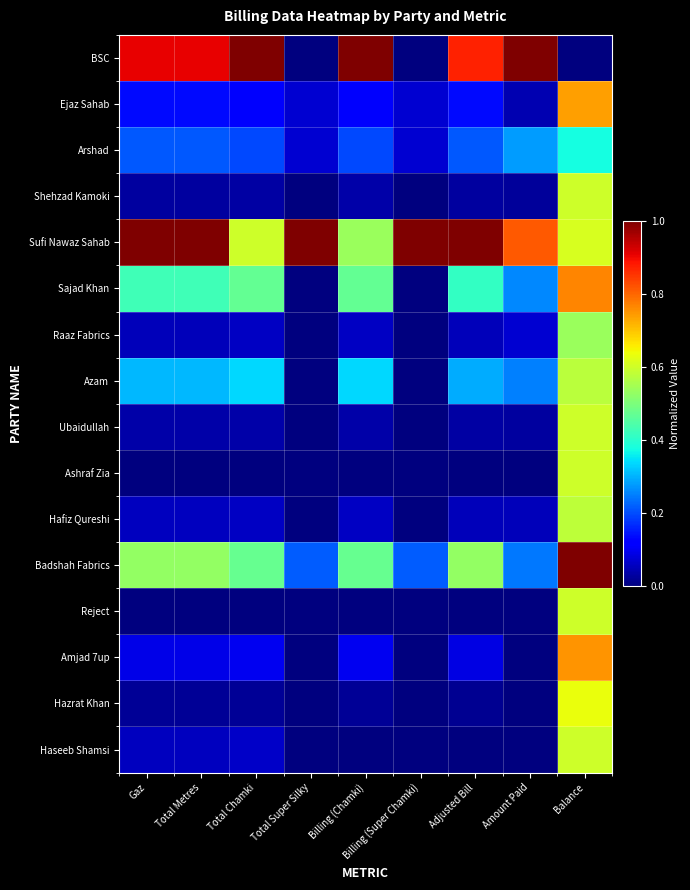

List the series in order of their peak value, highest first.

BSC, Sufi Nawaz Sahab, Badshah Fabrics, Sajad Khan, Amjad 7up, Ejaz Sahab, Hazrat Khan, Ubaidullah, Shehzad Kamoki, Ashraf Zia, Reject, Haseeb Shamsi, Hafiz Qureshi, Azam, Raaz Fabrics, Arshad